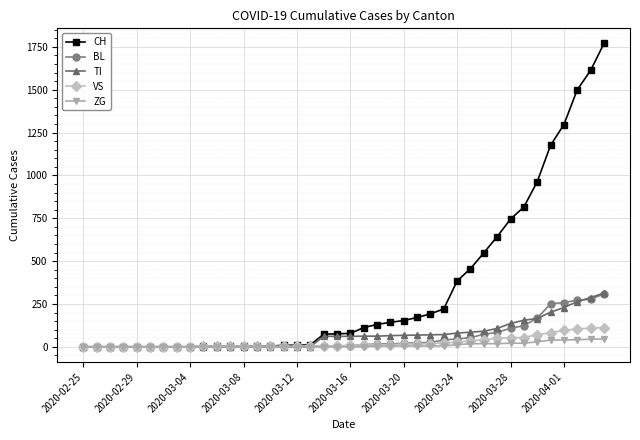

How many data points in CH are less than 78?

20